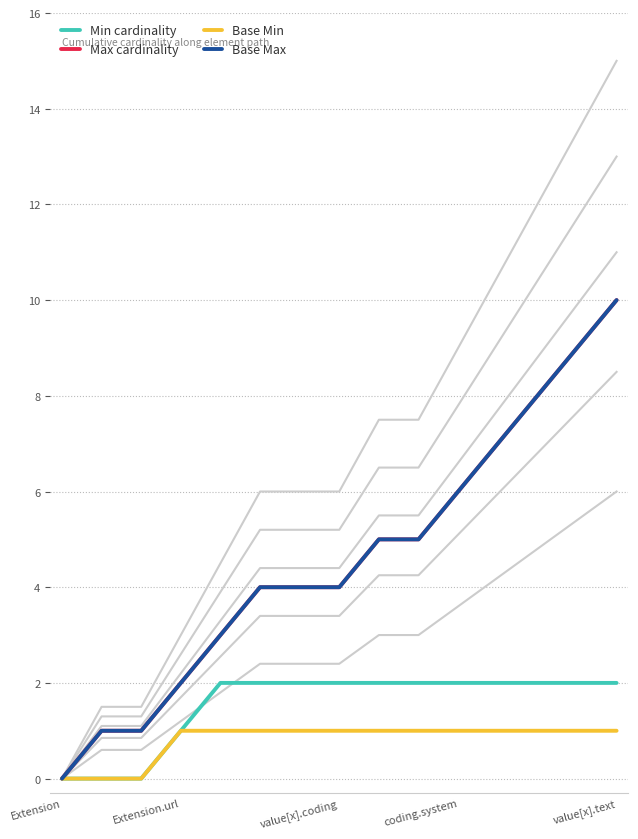

What is the label of the 3rd point from the right?

12